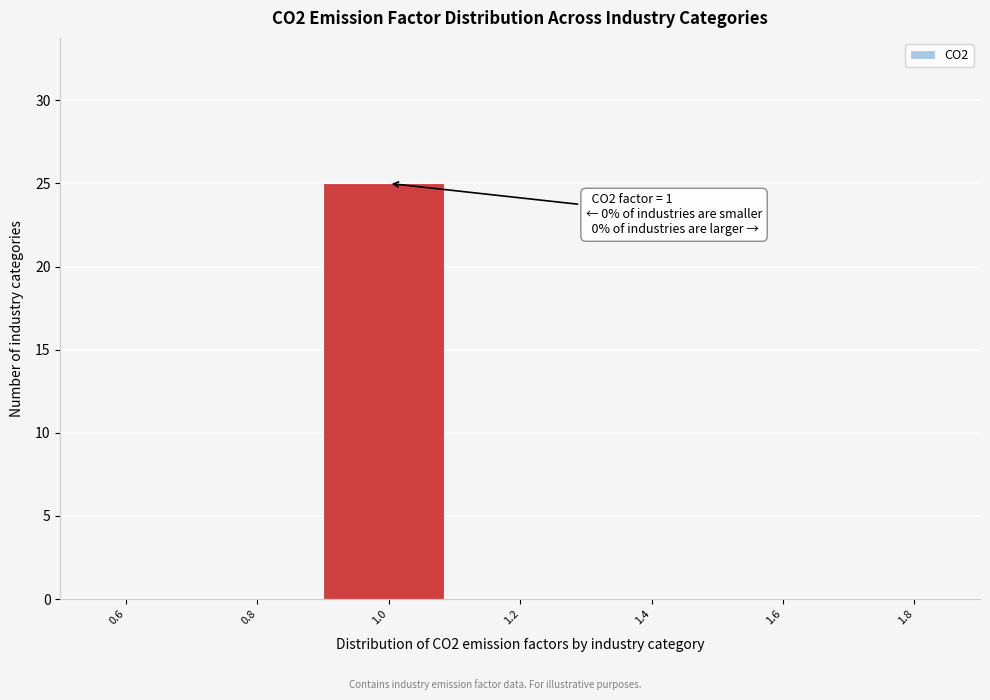

Which range on the x-axis has the tallest bar?

0.9 to 1.1